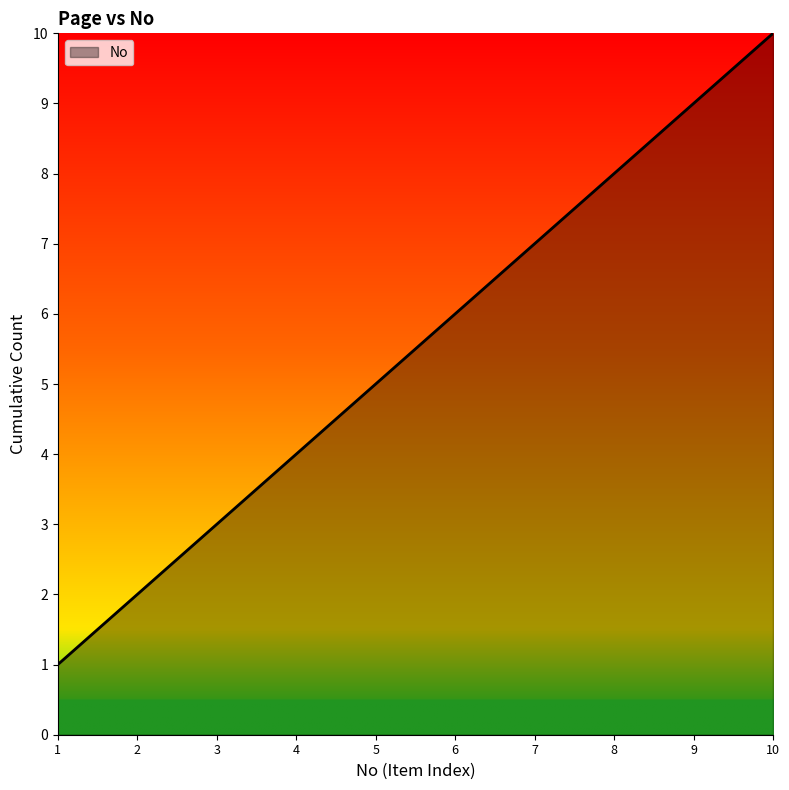

At which label is the value closest to 5?

5